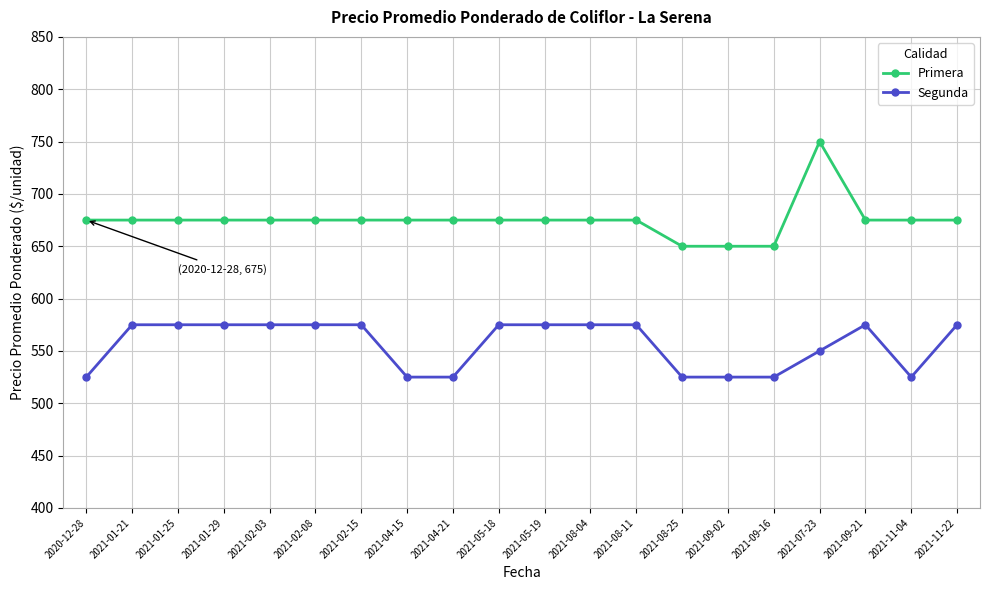

Which series has the widest spread of values?

Primera